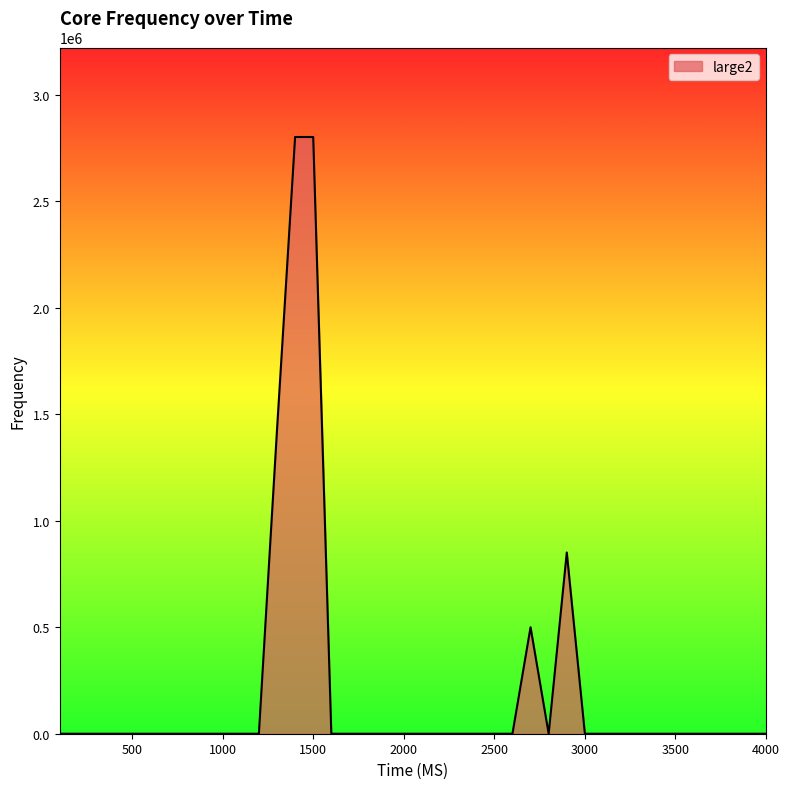

What is the difference between the maximum and minimum values?

2802000